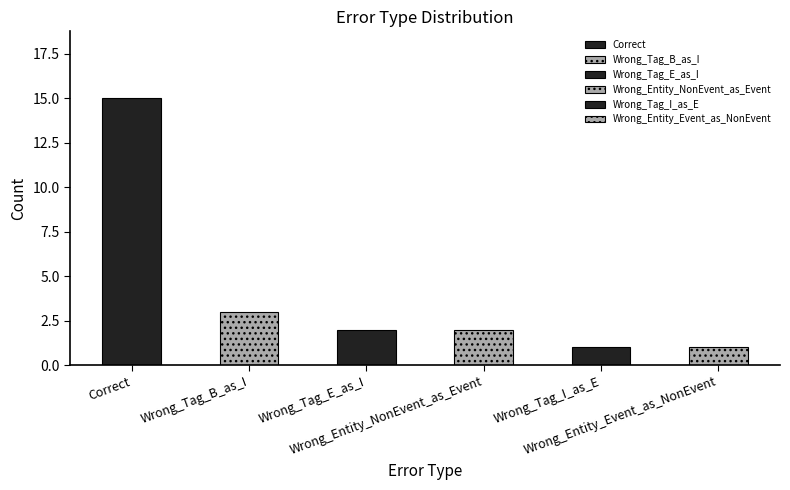

Which label corresponds to the smallest value in the chart?

Wrong_Tag_I_as_E